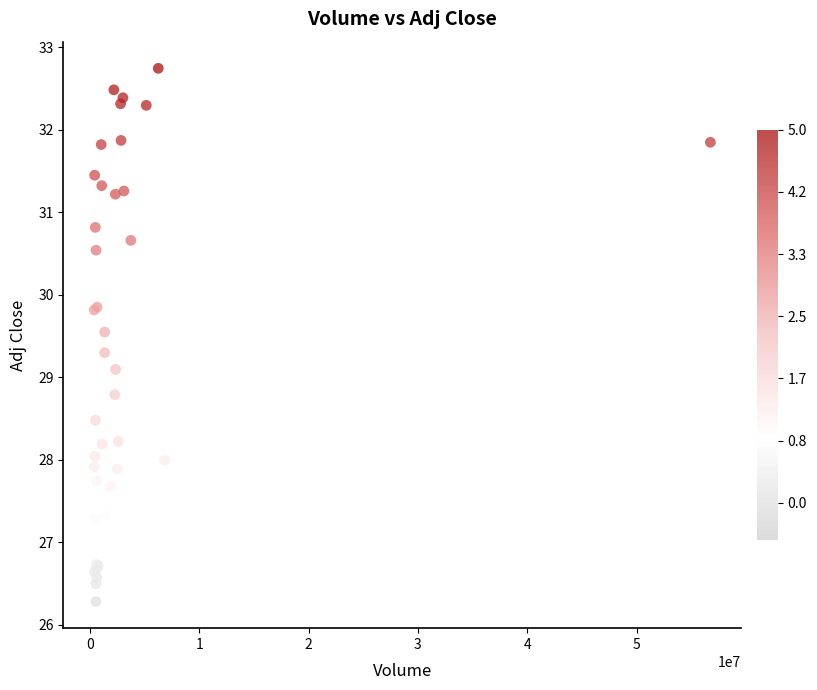

What Y value in the scatter plot is closest to 29?

29.1